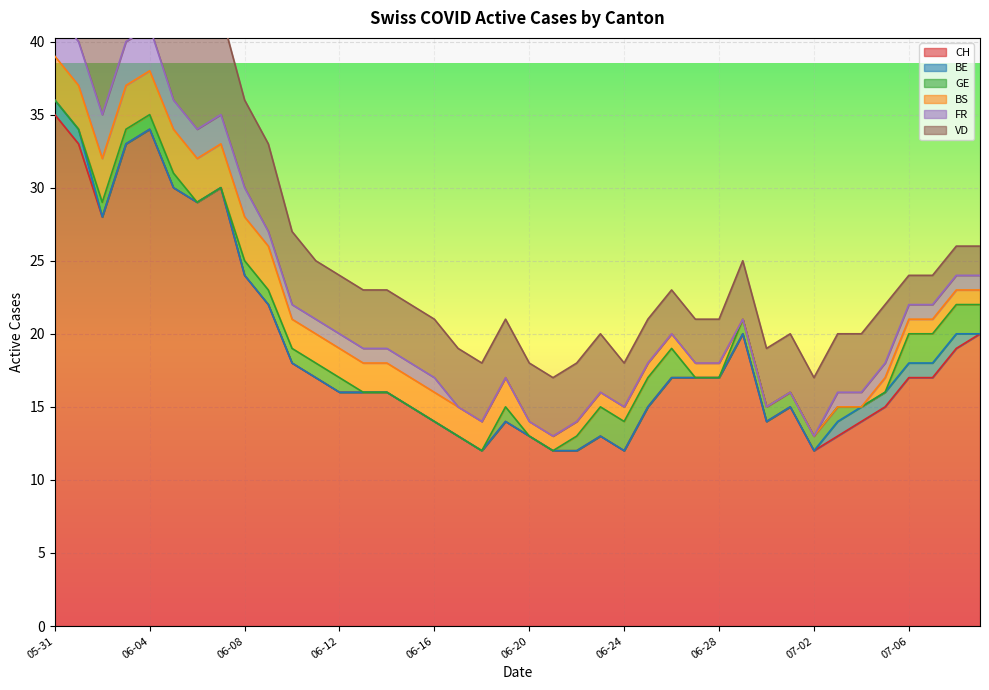

At how many categories does at least one series exceed 33?

2